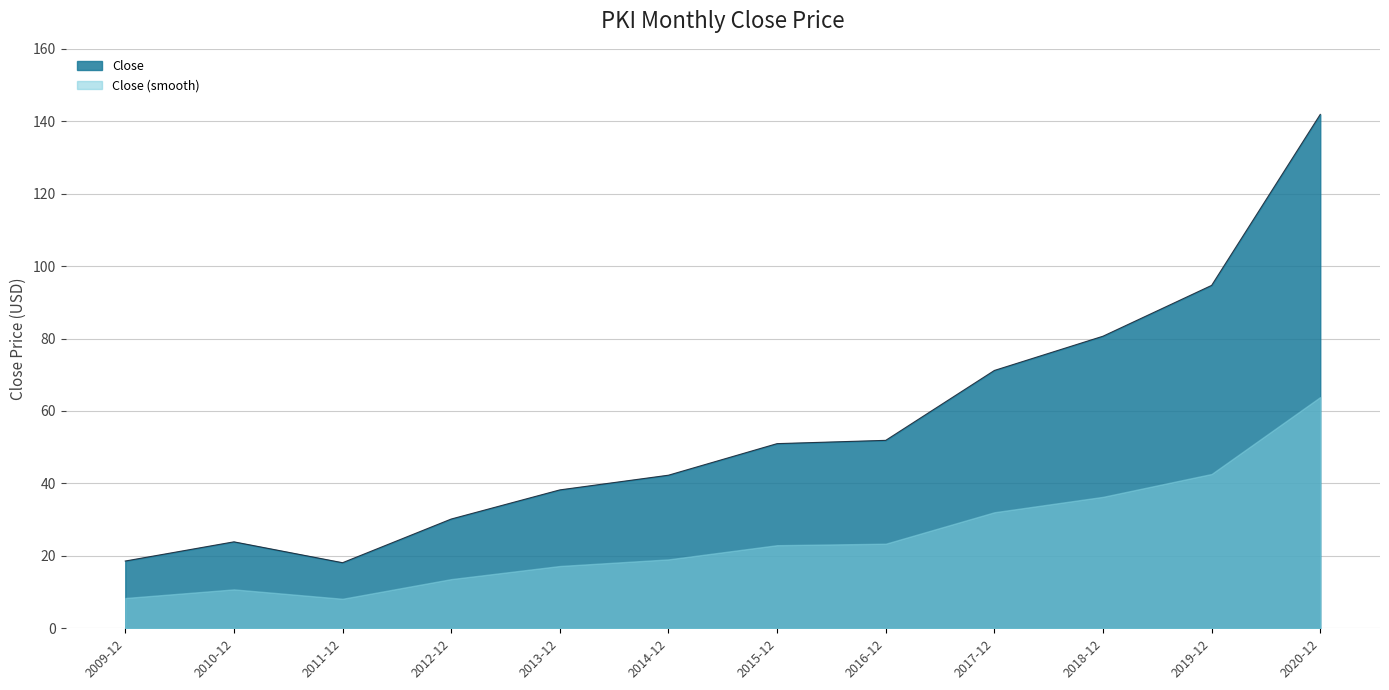

List the labels in order of value, largest first.

2020-12, 2019-12, 2018-12, 2017-12, 2016-12, 2015-12, 2014-12, 2013-12, 2012-12, 2010-12, 2009-12, 2011-12